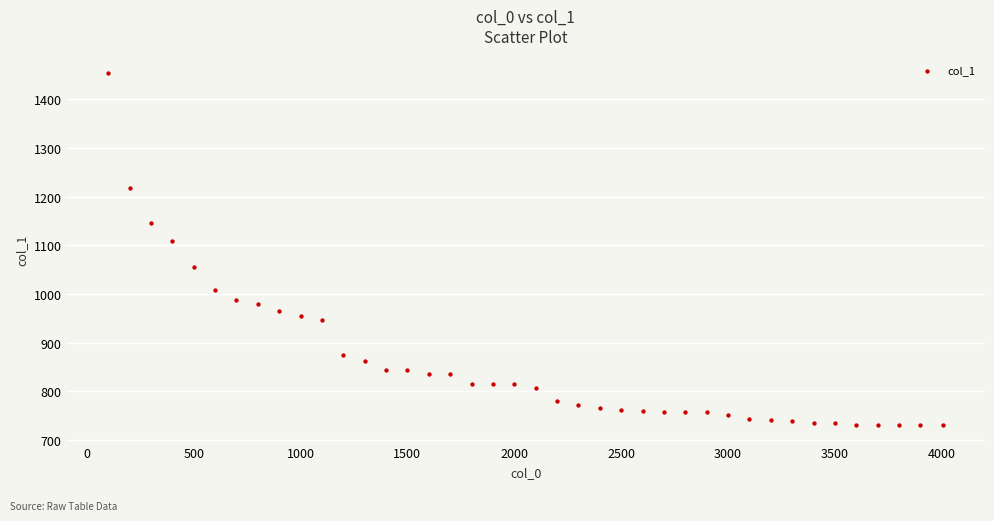

What Y value in the scatter plot is closest to 1092?

1109